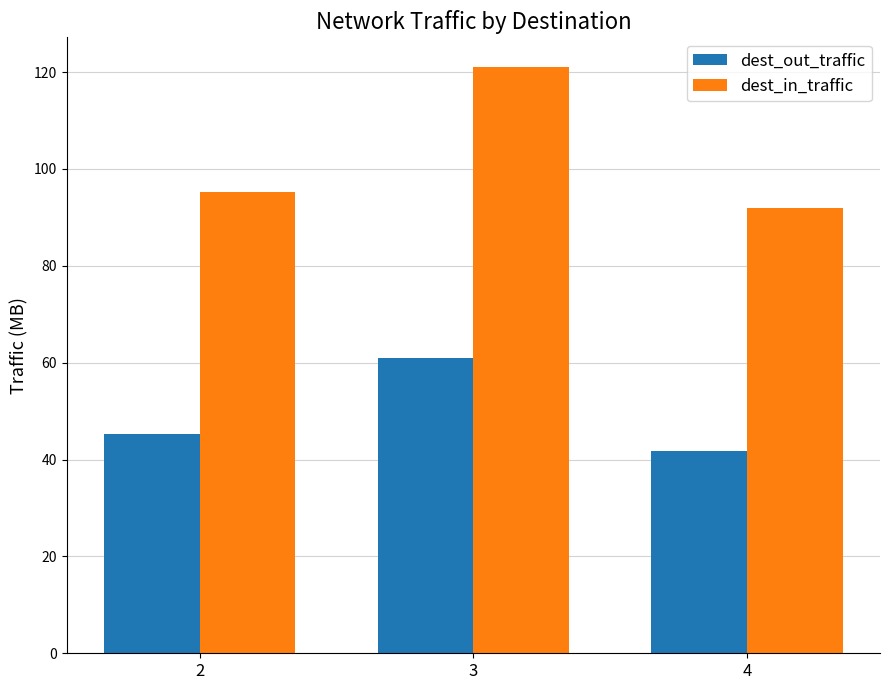

Which category has the lowest value in the dest_in_traffic series?

4